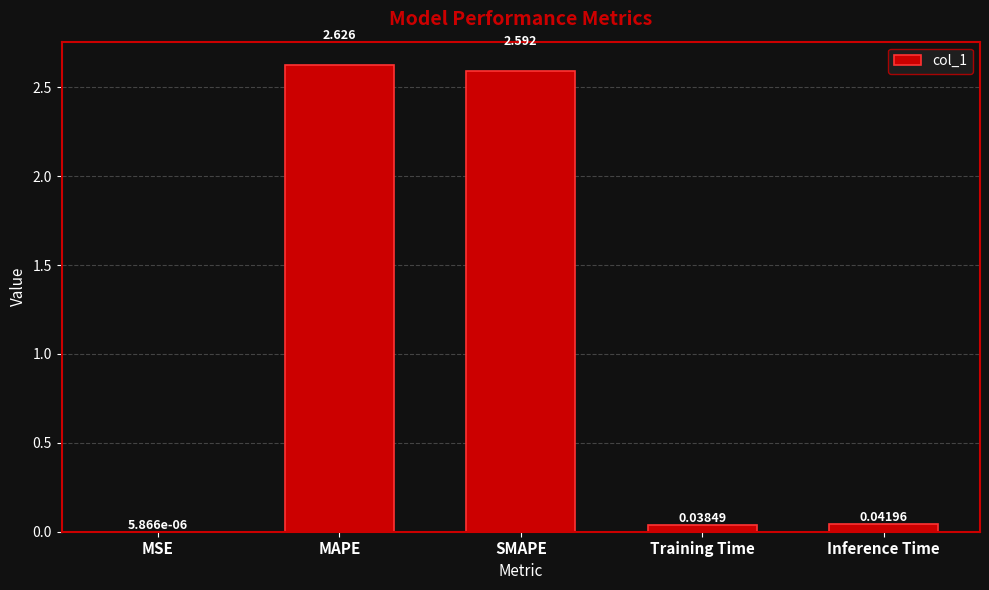

Which category has the highest value across all series?

MAPE